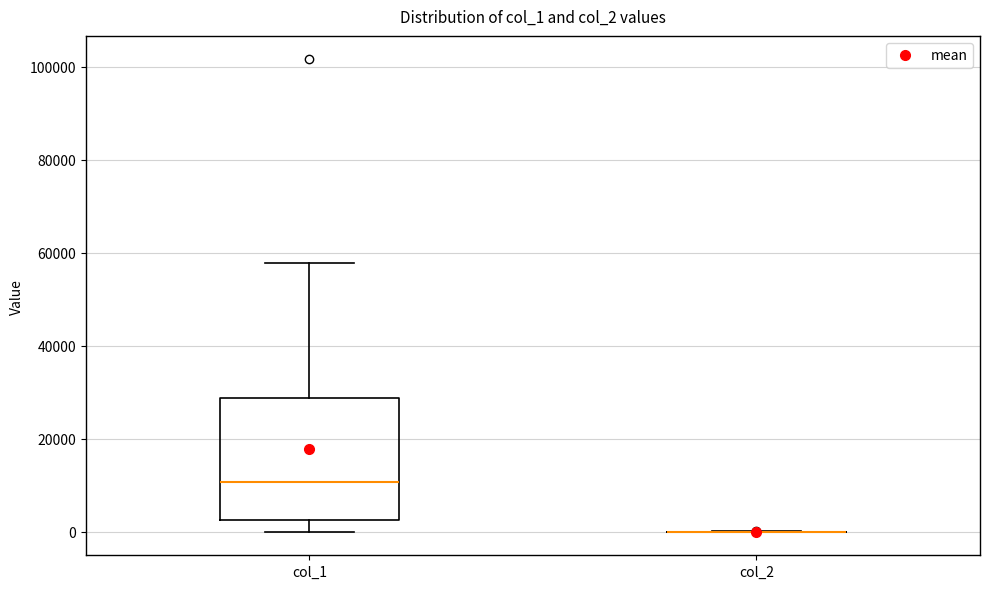

Reading left to right, read every box against the y-axis: the position of its median line, the range the box covers, and the ends of its whiskers. The values are not printed on the chart, so give them approximately, as read against the axis.

col_1: median 10000, box 2000 to 28000, whiskers 0 to 58000
col_2: box collapsed to a line at 0, whiskers 0 to 0